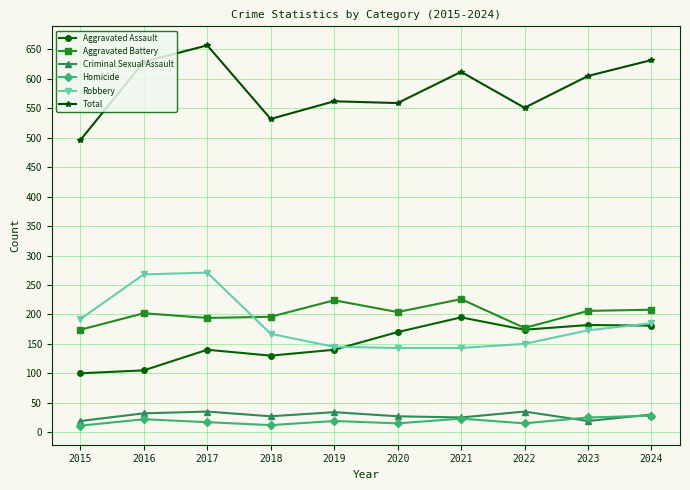

Is it true that Aggravated Assault equals 59 at 2015?

False